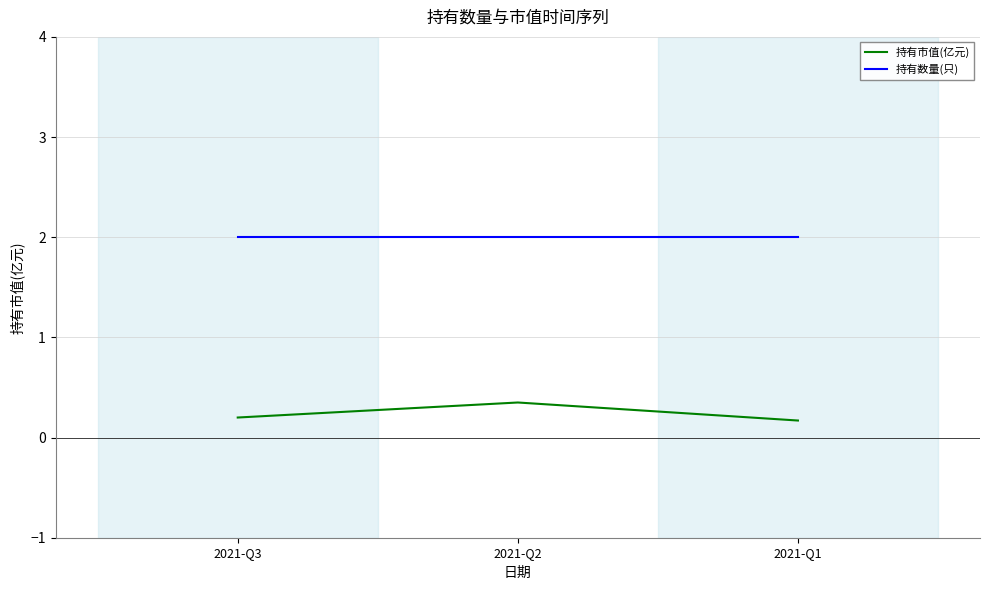

What is the sum of the 持有市值(亿元) values at 2021-Q3 and 2021-Q2?

0.6